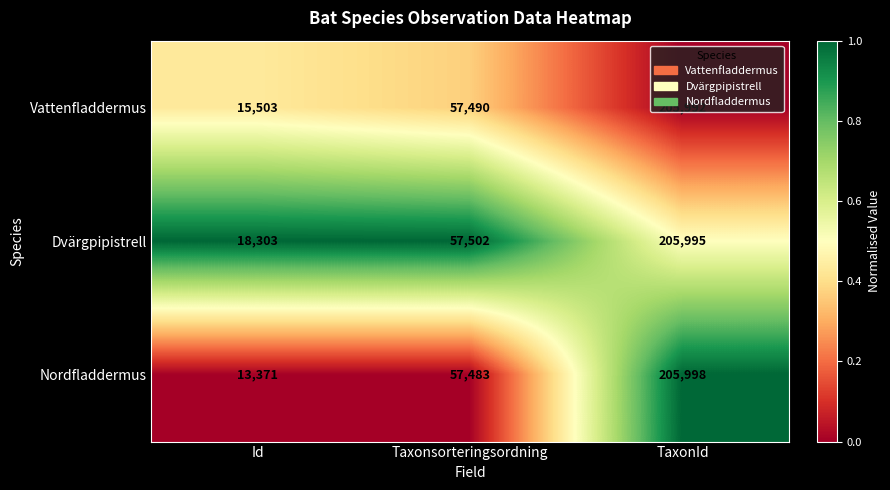

What is the difference between the maximum and minimum values in the Nordfladdermus series?

192627